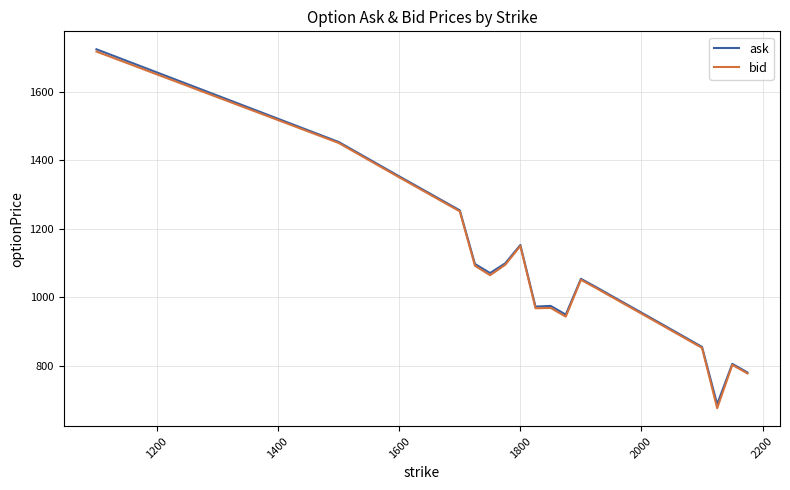

What is the difference between the maximum and minimum values in the ask series?

1036.5